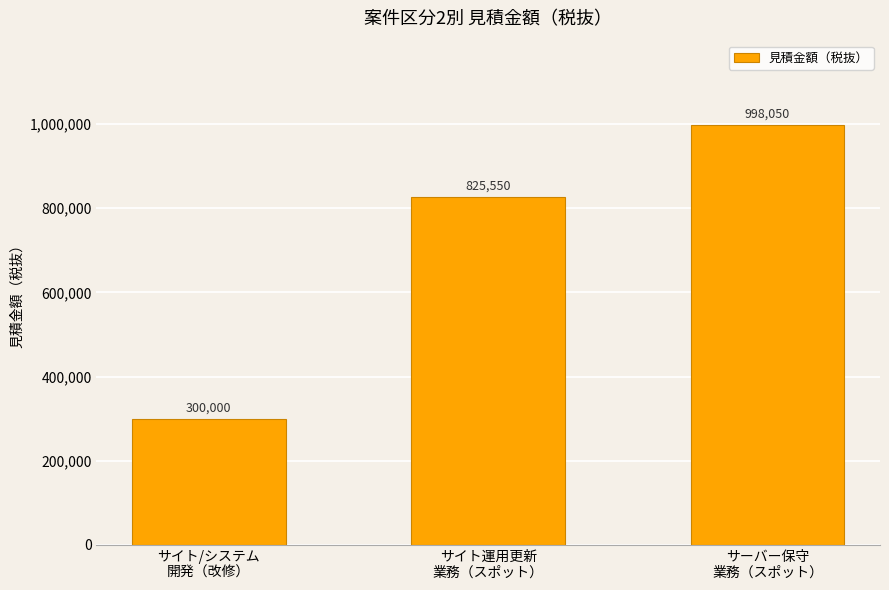

Count the values in the range 300000 to 998050.

3